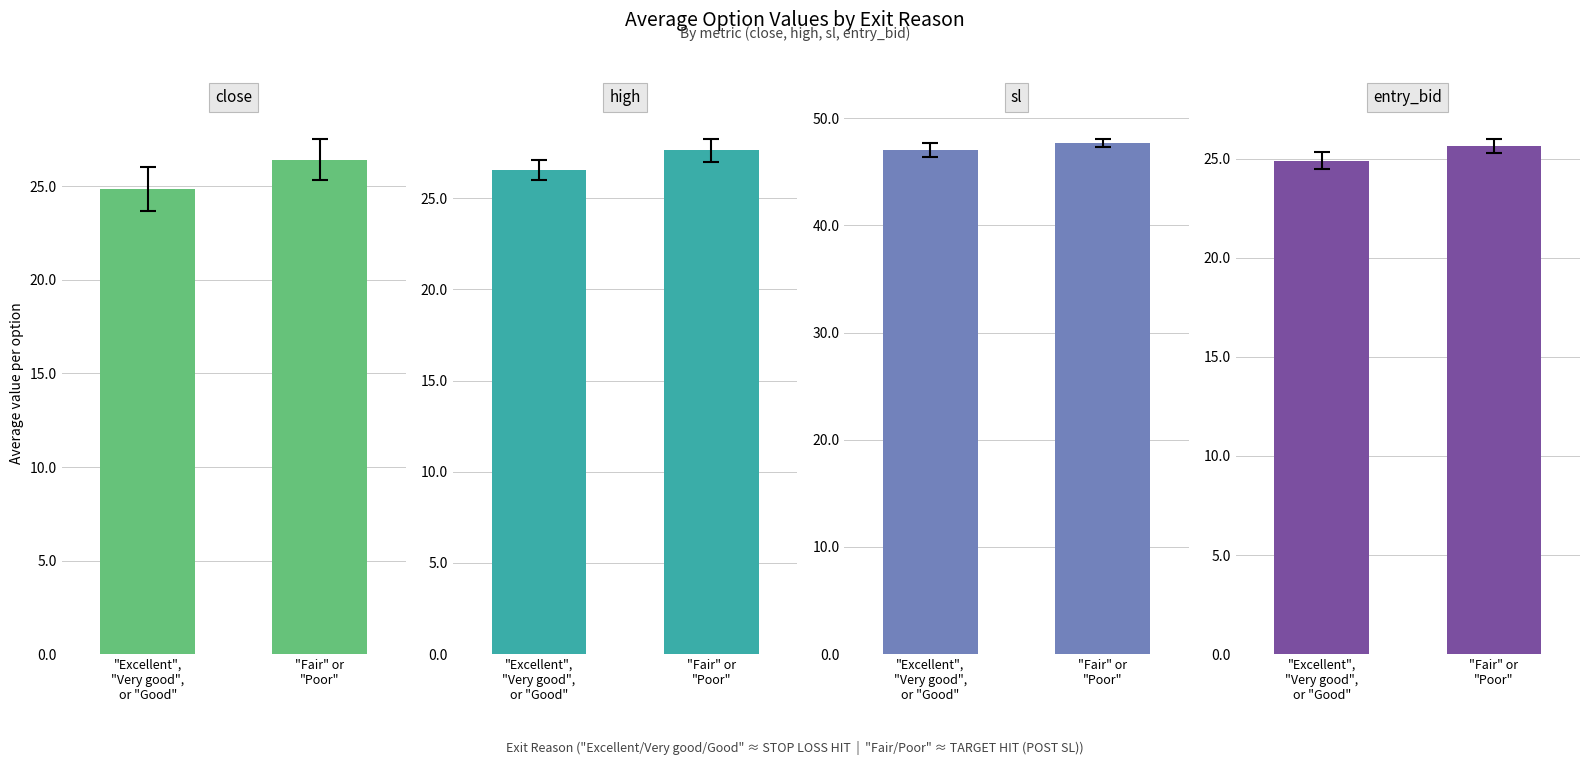

Which series has the widest spread of values?

close